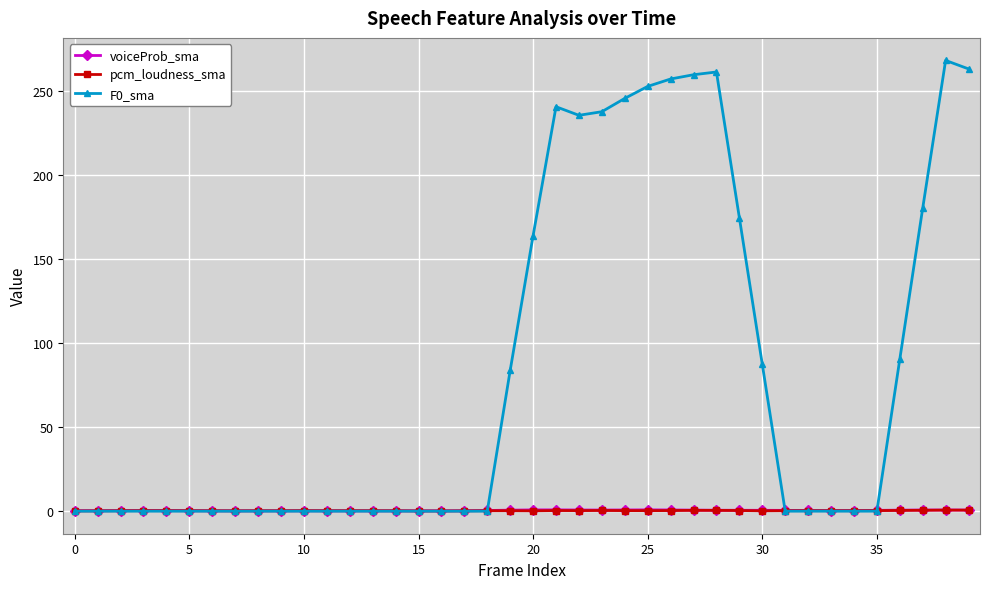

Which series has the largest total across all categories?

F0_sma